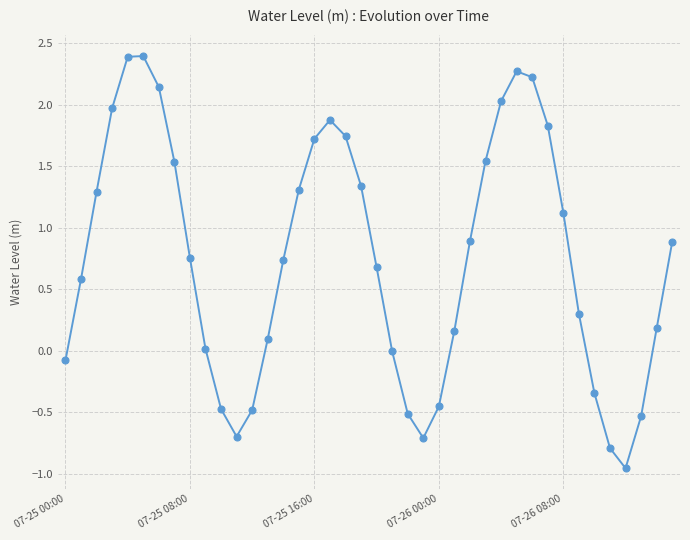

What is the greatest value displayed?

2.4